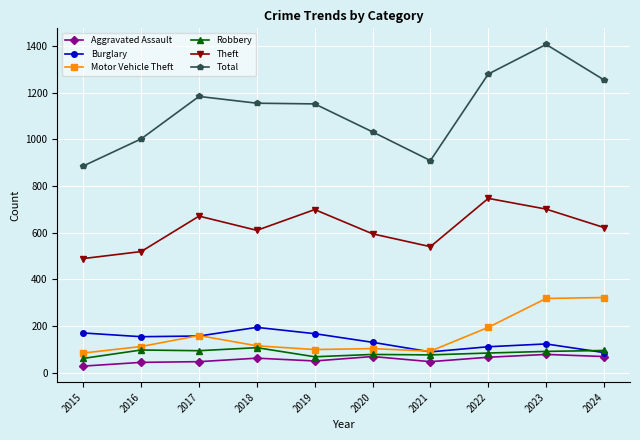

What is the spread (max minus min) of values at 2021?

862